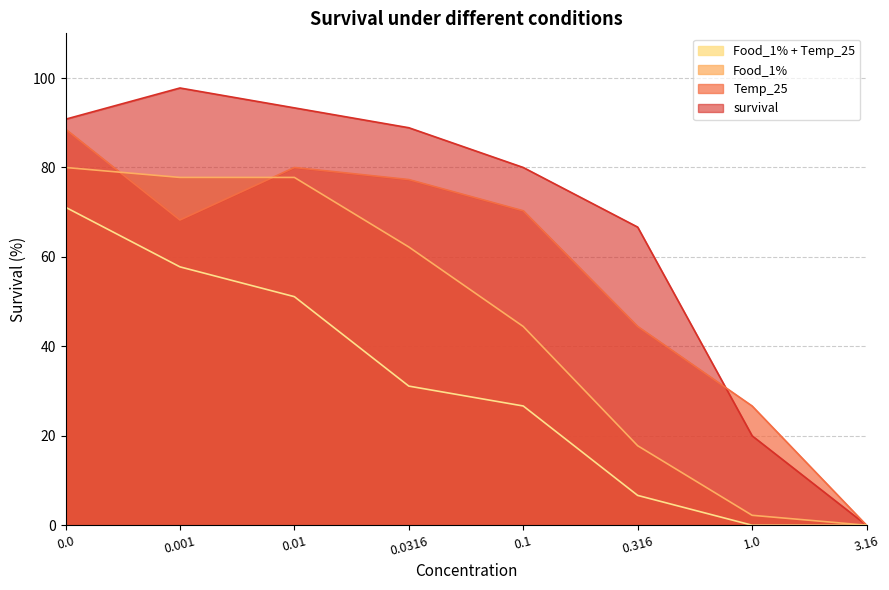

Reading right to left, extract all data points from this chart.

survival: 0.0	20.0	66.7	80.0	88.9	93.3	97.8	90.8
Temp_25: 0.0	26.7	44.4	70.3	77.3	80.0	68.3	88.6
Food_1%: 0.0	2.2	17.8	44.4	62.2	77.8	77.8	80.0
Food_1% + Temp_25: 0.0	0.0	6.7	26.7	31.1	51.1	57.8	71.1